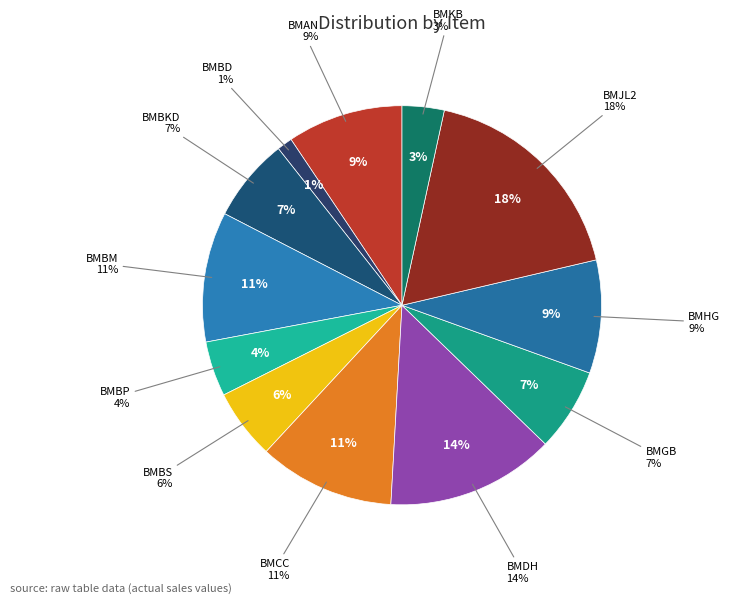

Does BMBM represent more than half of the total?

No